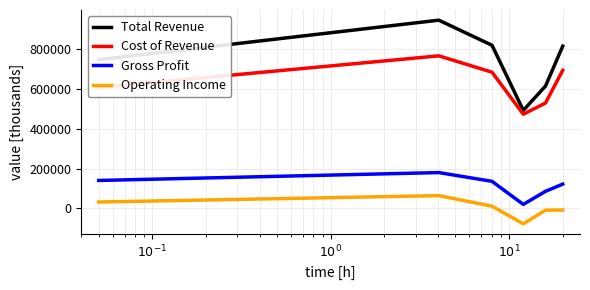

True or false: Total Revenue and Gross Profit intersect in this chart.

False